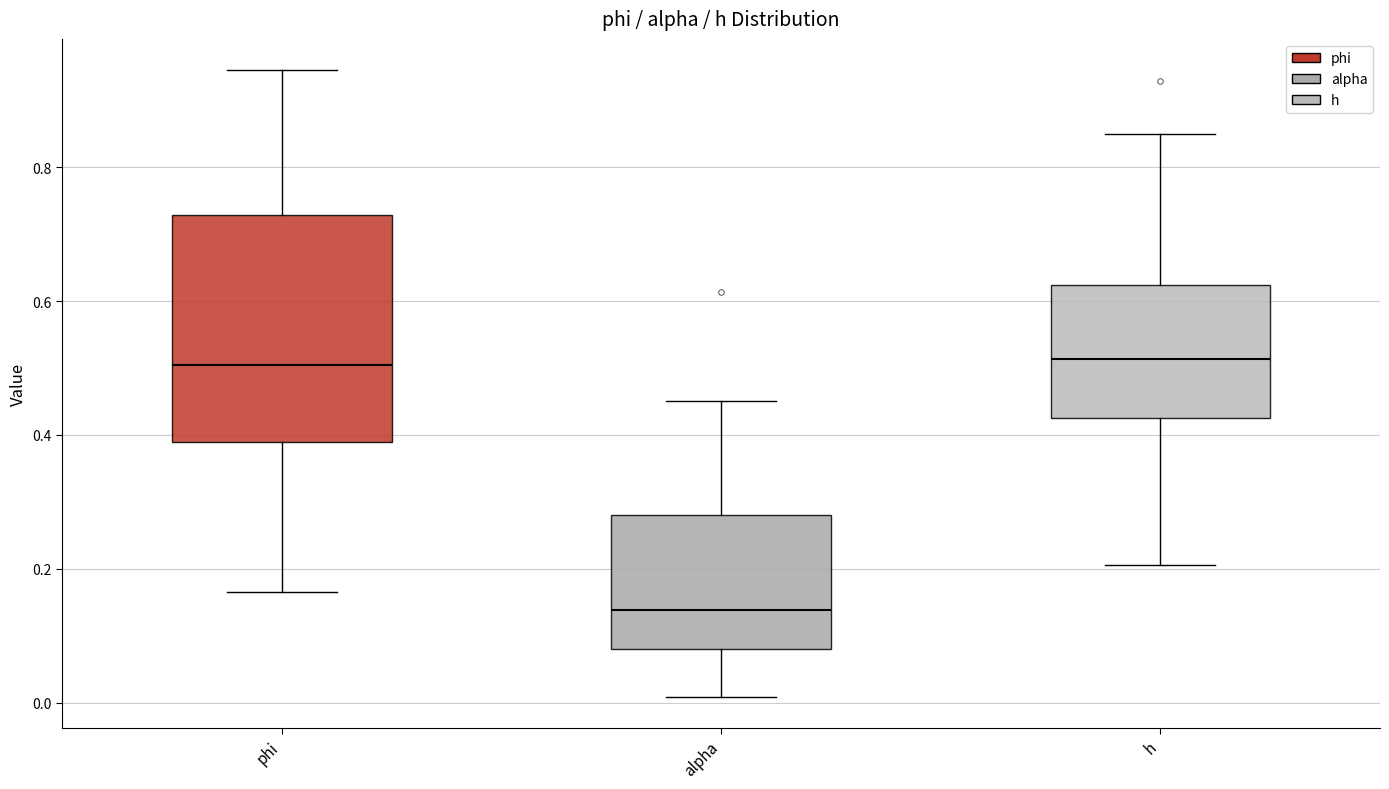

Reading left to right, read every box against the y-axis: the position of its median line, the range the box covers, and the ends of its whiskers. The values are not printed on the chart, so give them approximately, as read against the axis.

phi: median 0.50, box 0.38 to 0.72, whiskers 0.16 to 0.94
alpha: median 0.14, box 0.08 to 0.28, whiskers 0.00 to 0.46
h: median 0.52, box 0.42 to 0.62, whiskers 0.20 to 0.84